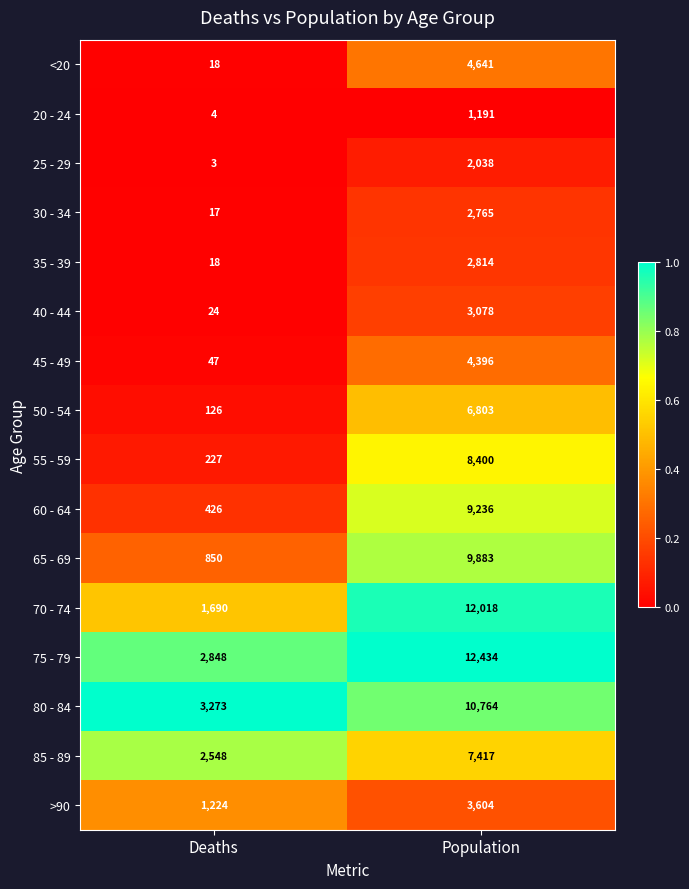

True or false: <20 has a value of 18 at Deaths.

True